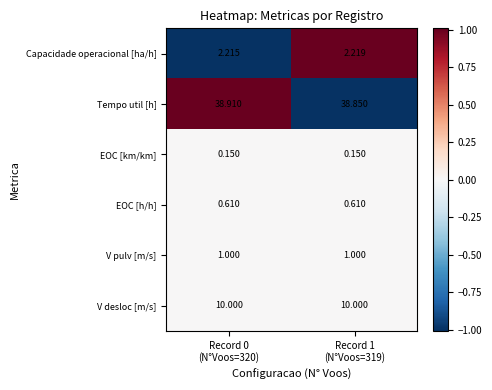

At how many categories does at least one series exceed 0?

2